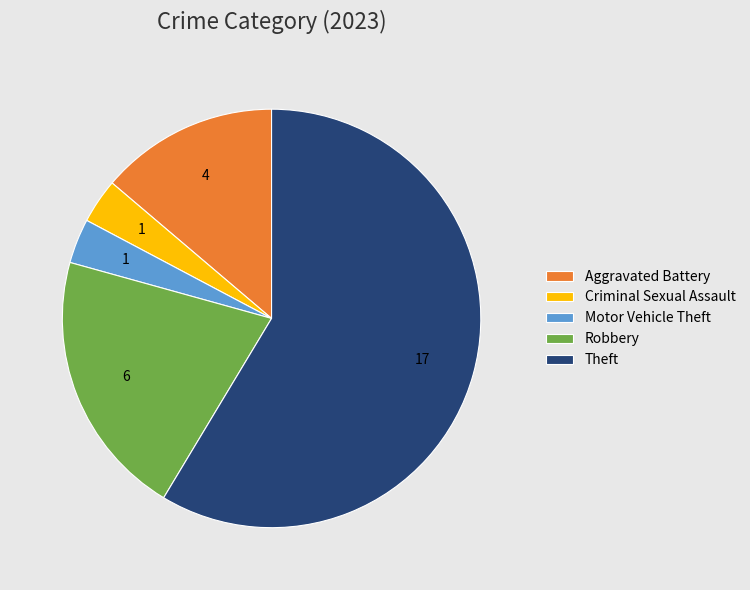

Which has a higher value, Theft or Aggravated Battery?

Theft